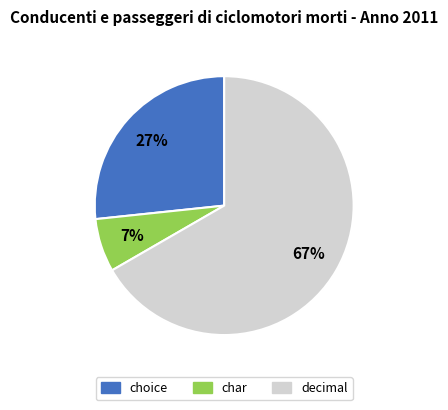

How many segments does this pie chart have?

3